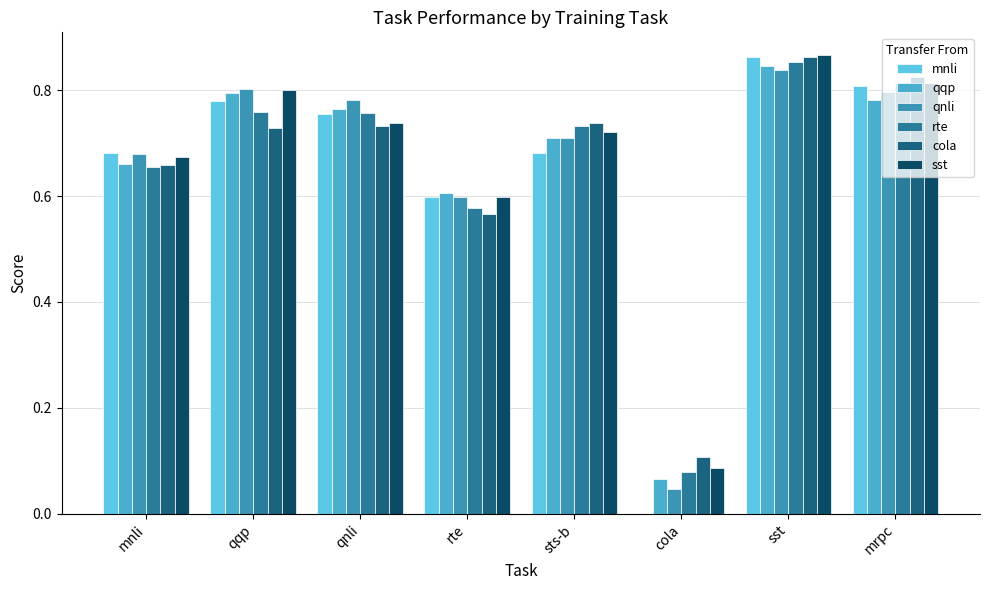

Reading right to left, transcribe all the data shown in this chart.

mnli: mrpc=0.8	sst=0.9	cola=0.0	sts-b=0.7	rte=0.6	qnli=0.8	qqp=0.8	mnli=0.7
qqp: mrpc=0.8	sst=0.8	cola=0.1	sts-b=0.7	rte=0.6	qnli=0.8	qqp=0.8	mnli=0.7
qnli: mrpc=0.8	sst=0.8	cola=0.0	sts-b=0.7	rte=0.6	qnli=0.8	qqp=0.8	mnli=0.7
rte: mrpc=0.8	sst=0.9	cola=0.1	sts-b=0.7	rte=0.6	qnli=0.8	qqp=0.8	mnli=0.7
cola: mrpc=0.8	sst=0.9	cola=0.1	sts-b=0.7	rte=0.6	qnli=0.7	qqp=0.7	mnli=0.7
sst: mrpc=0.8	sst=0.9	cola=0.1	sts-b=0.7	rte=0.6	qnli=0.7	qqp=0.8	mnli=0.7